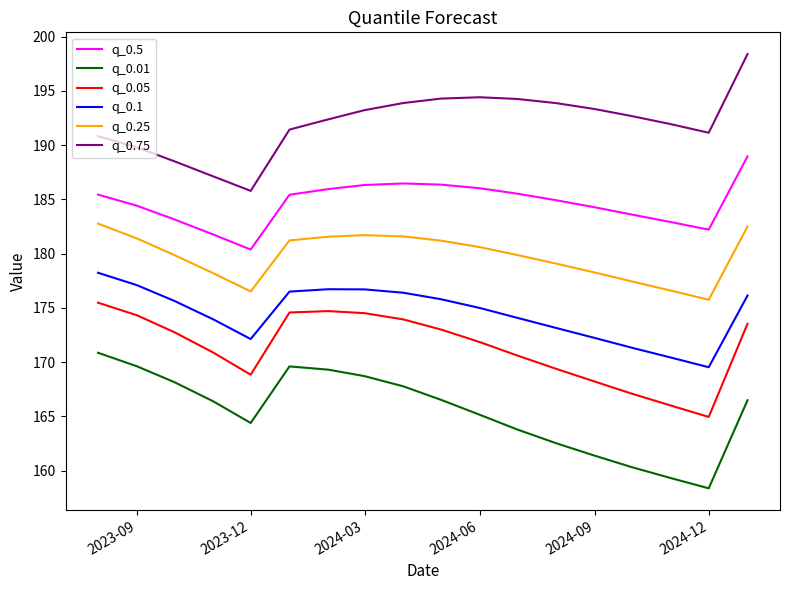

What is the sum of all q_0.25 values?

3236.1